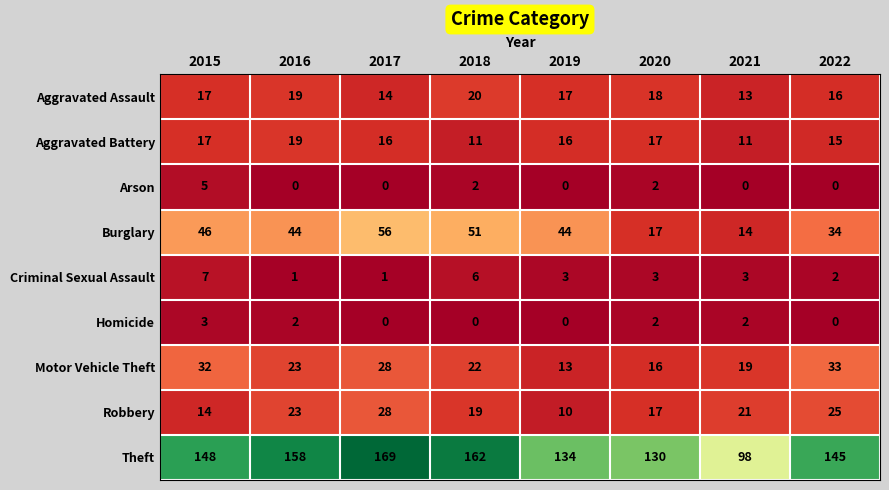

How many distinct data groups are displayed?

9